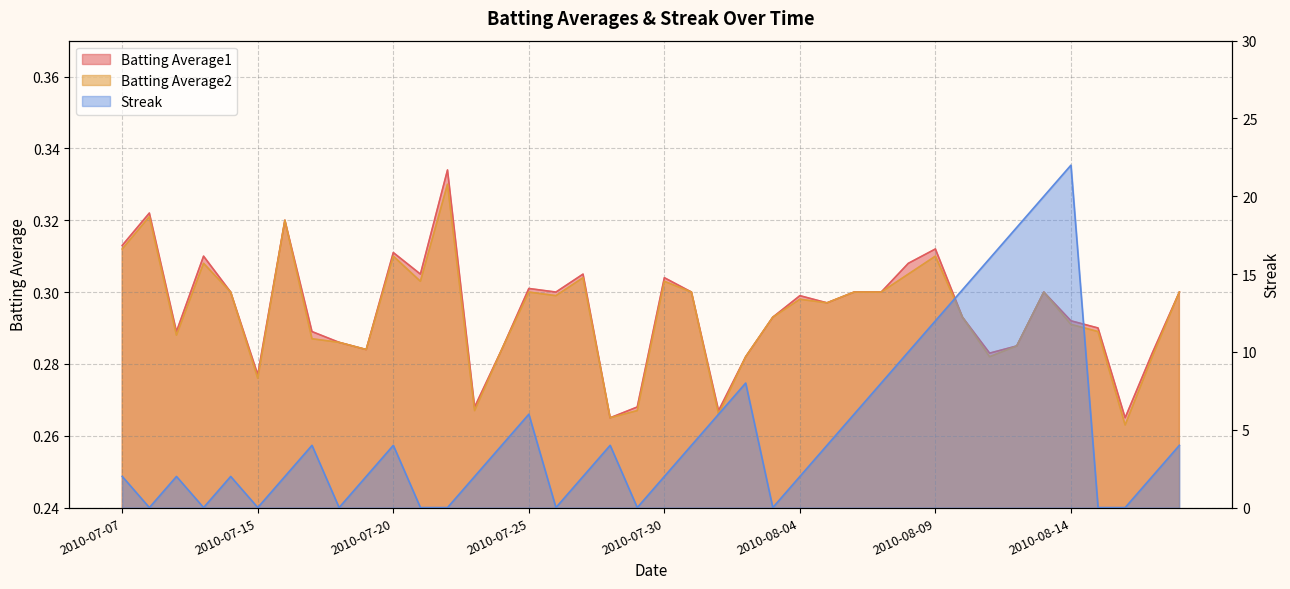

Reading left to right, transcribe all the data shown in this chart.

Batting Average1: 0.3	0.3	0.3	0.3	0.3	0.3	0.3	0.3	0.3	0.3	0.3	0.3	0.3	0.3	0.3	0.3	0.3	0.3	0.3	0.3	0.3	0.3	0.3	0.3	0.3	0.3	0.3	0.3	0.3	0.3	0.3	0.3	0.3	0.3	0.3	0.3	0.3	0.3	0.3	0.3
Batting Average2: 0.3	0.3	0.3	0.3	0.3	0.3	0.3	0.3	0.3	0.3	0.3	0.3	0.3	0.3	0.3	0.3	0.3	0.3	0.3	0.3	0.3	0.3	0.3	0.3	0.3	0.3	0.3	0.3	0.3	0.3	0.3	0.3	0.3	0.3	0.3	0.3	0.3	0.3	0.3	0.3
Streak: 2.0	0.0	2.0	0.0	2.0	0.0	2.0	4.0	0.0	2.0	4.0	0.0	0.0	2.0	4.0	6.0	0.0	2.0	4.0	0.0	2.0	4.0	6.0	8.0	0.0	2.0	4.0	6.0	8.0	10.0	12.0	14.0	16.0	18.0	20.0	22.0	0.0	0.0	2.0	4.0